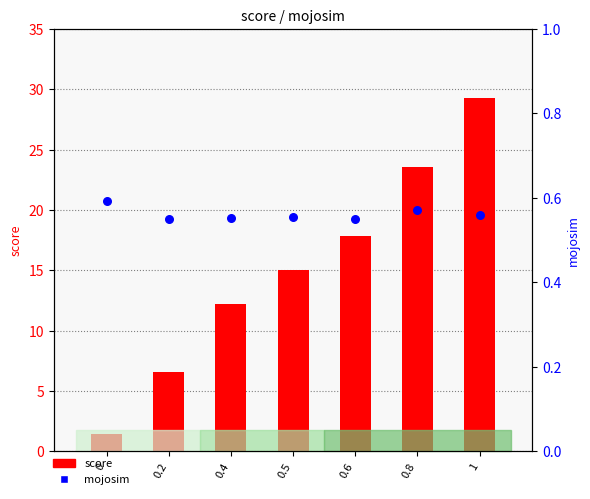

What are all the series names shown in the legend?

score, mojosim